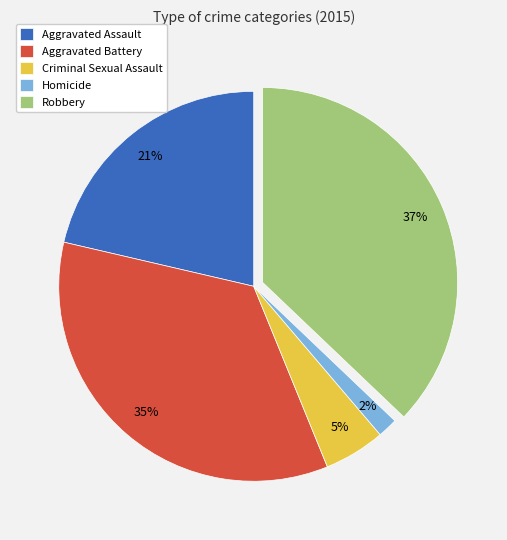

Combined, do Robbery and Homicide account for over 50%?

No